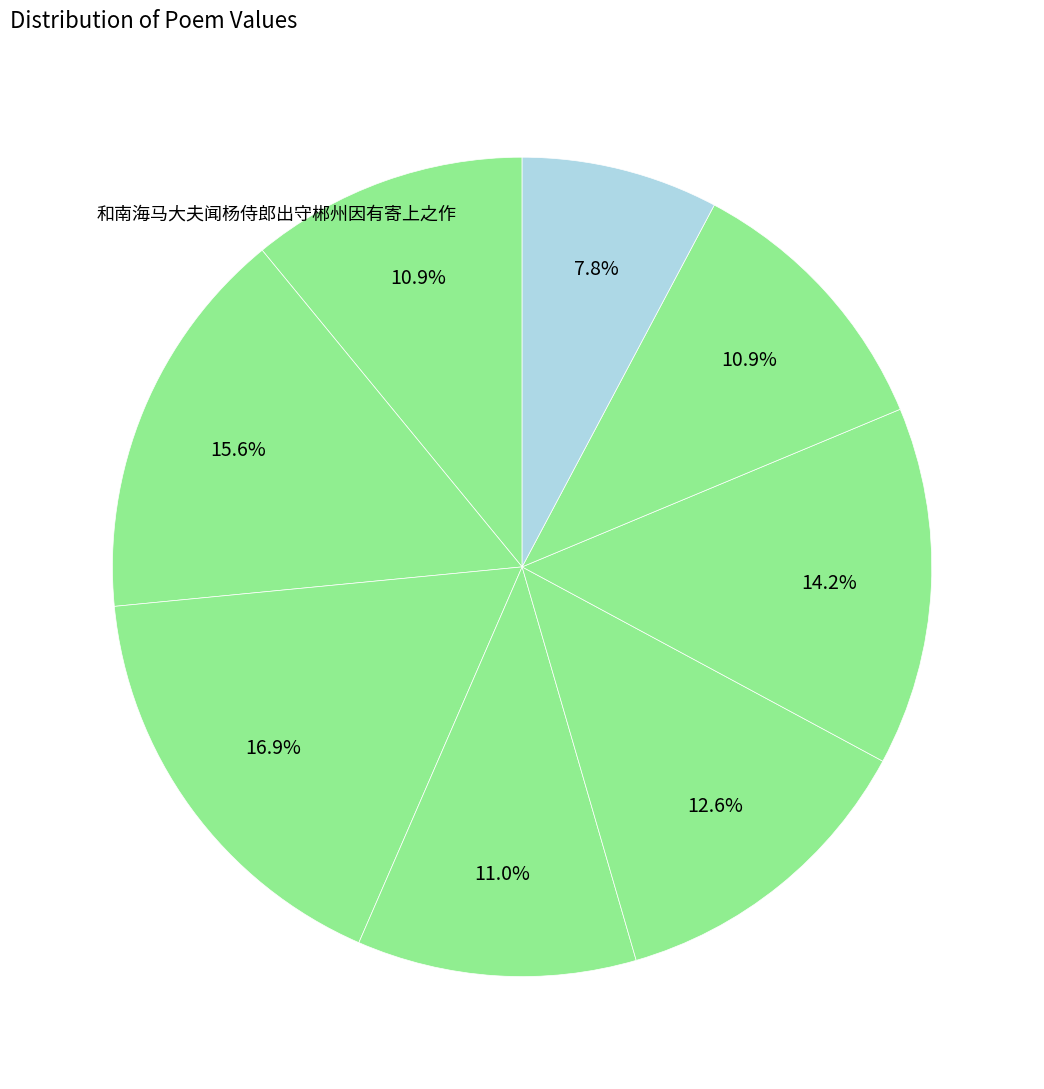

How many segments does this pie chart have?

8